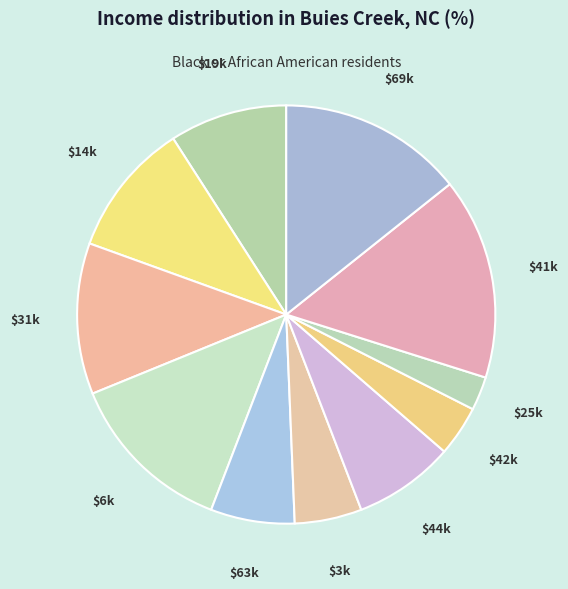

True or false: $69k accounts for 14% of the total.

True